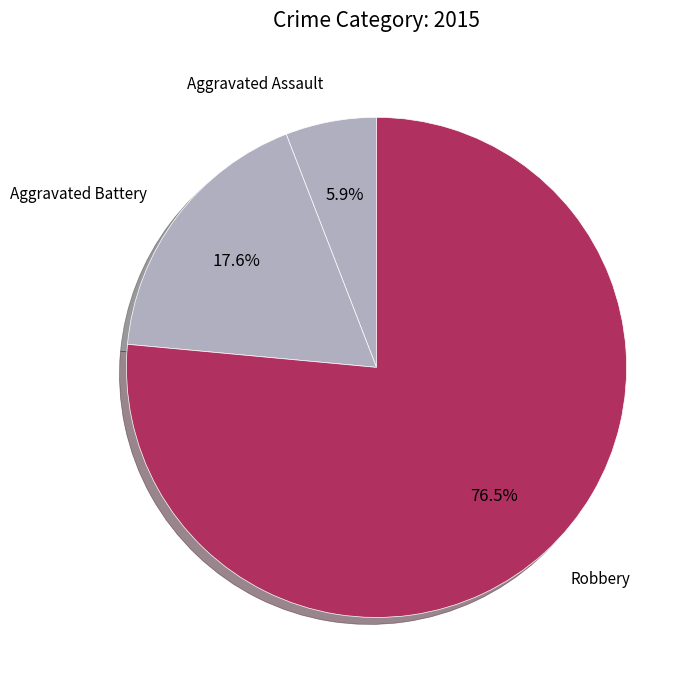

What percentage is the Aggravated Battery slice, to the nearest percent?

18%